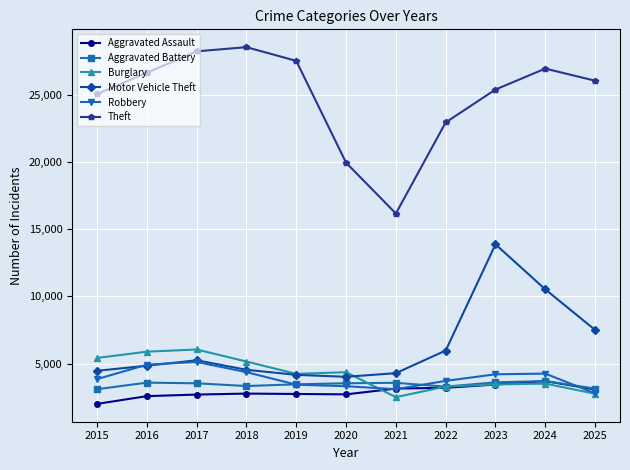

True or false: Aggravated Battery and Theft cross at least once.

False